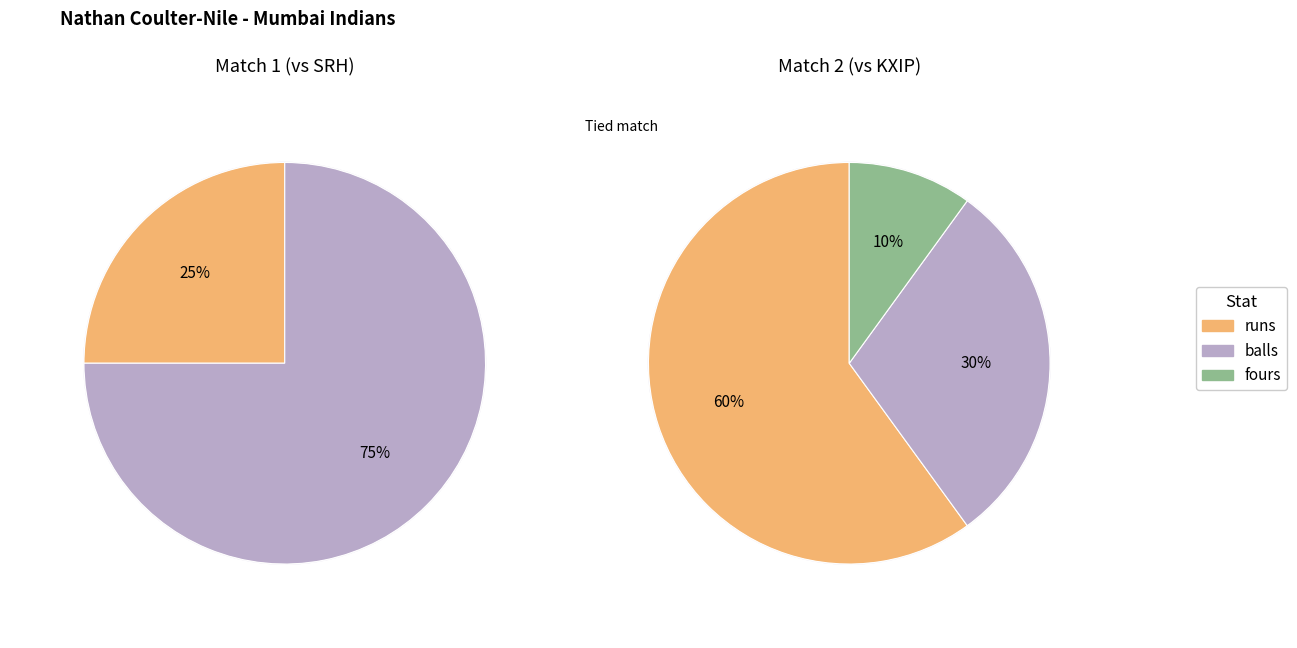

What portion of the pie excludes 3?

100.0%